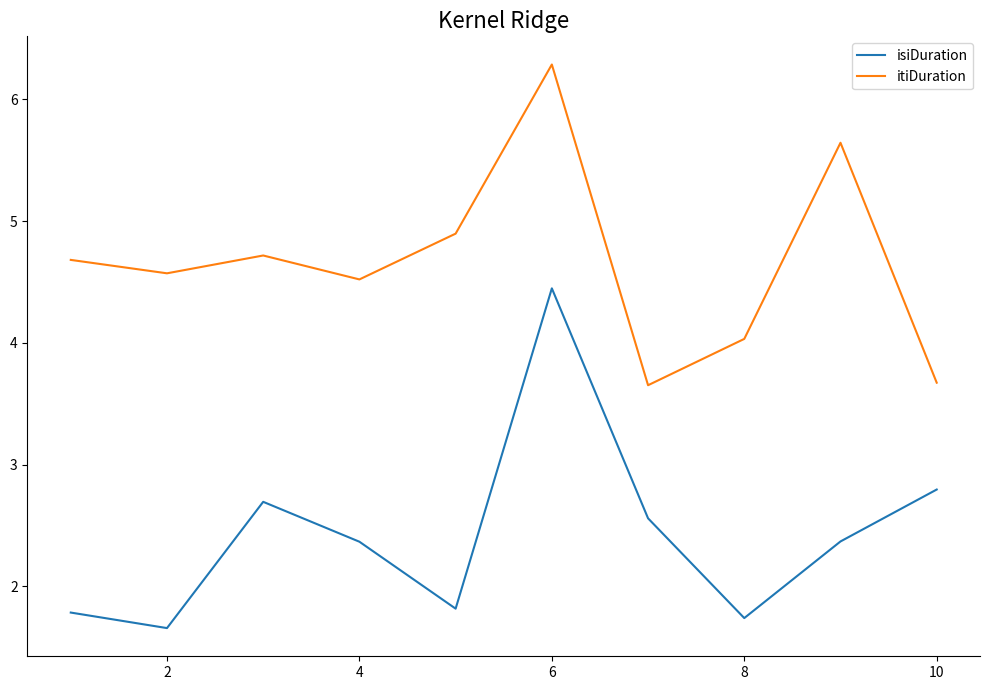

What is the highest value of the isiDuration series?

4.4